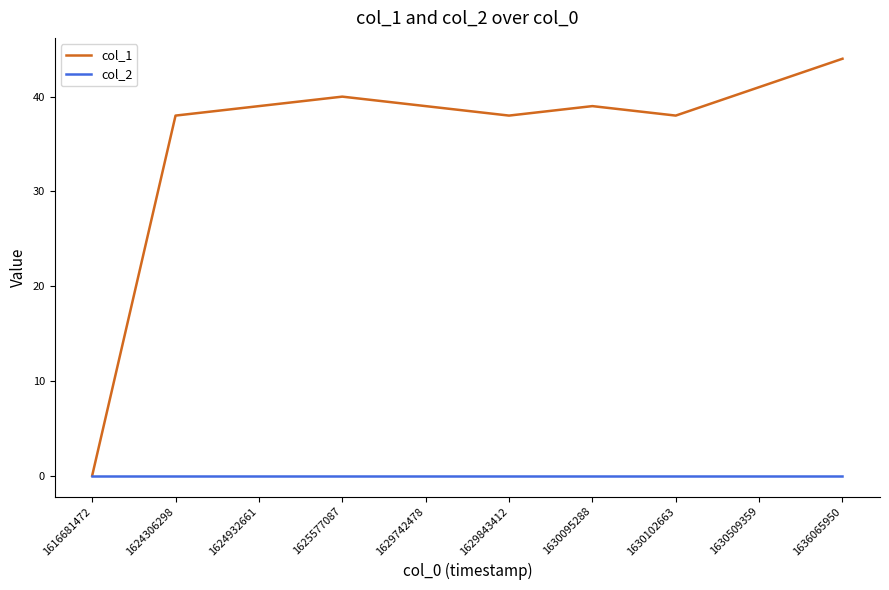

The value of col_1 at 1629843412 is 17. True or false?

False